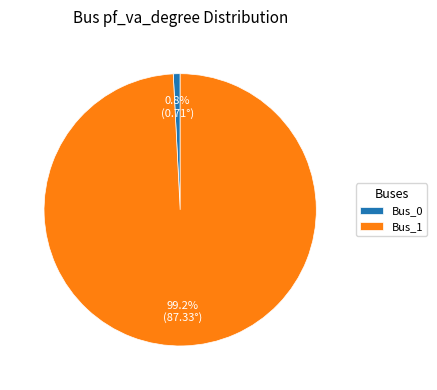

To the nearest percent, what is the difference between the largest and smallest slice percentages?

98%